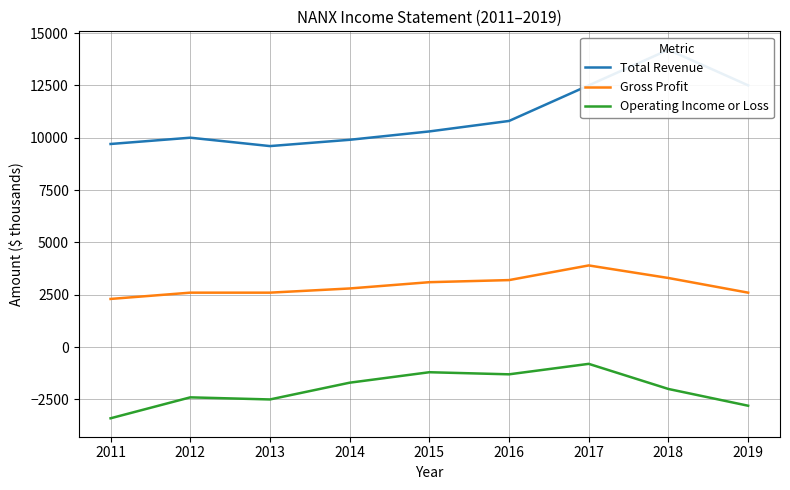

What is the maximum value for Operating Income or Loss?

-800